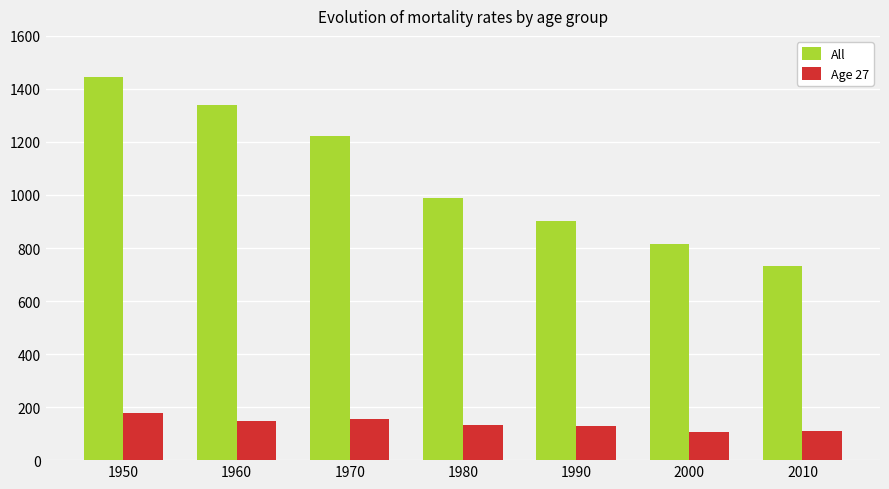

What is the value of the All bar at the 6th from the left?

815